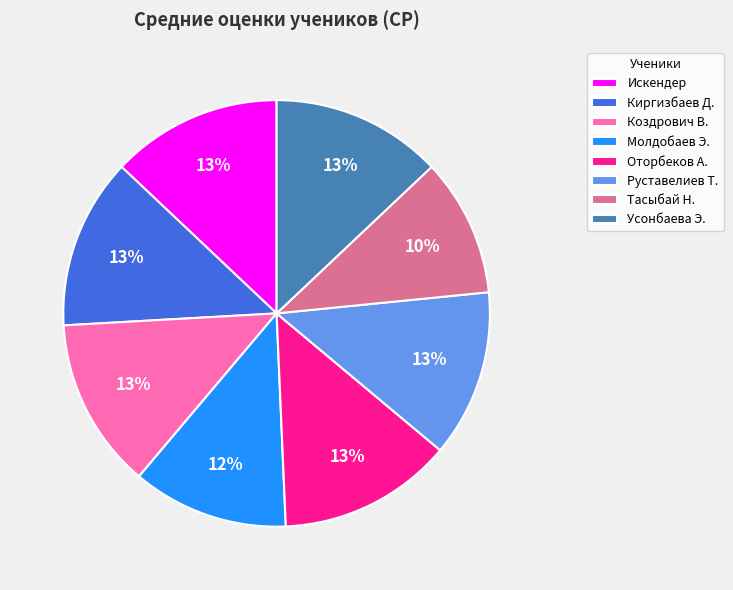

The Коздрович В. slice represents 6% of the pie. True or false?

False